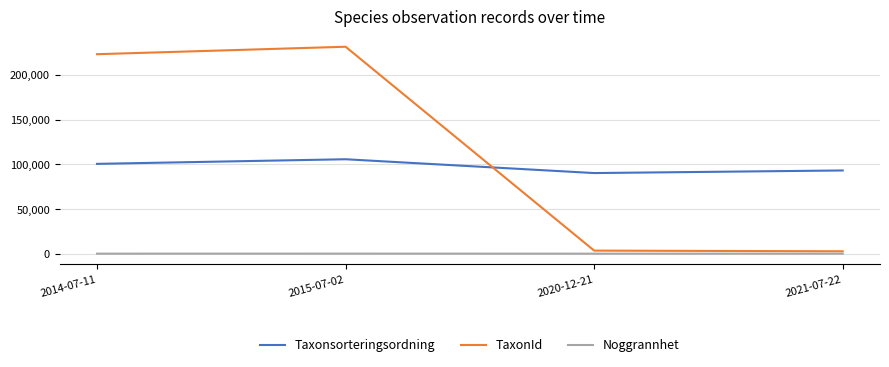

What is the maximum value shown in the chart?

231592